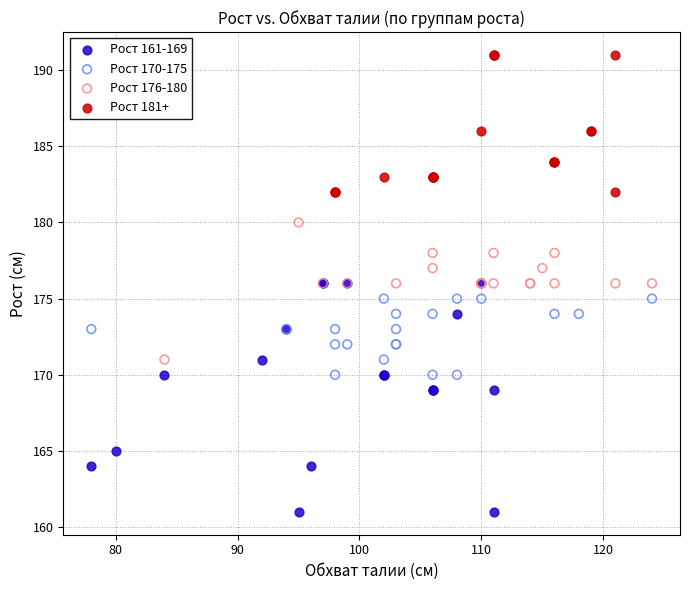

Which series has the largest Y range (max minus min)?

Рост 161-169